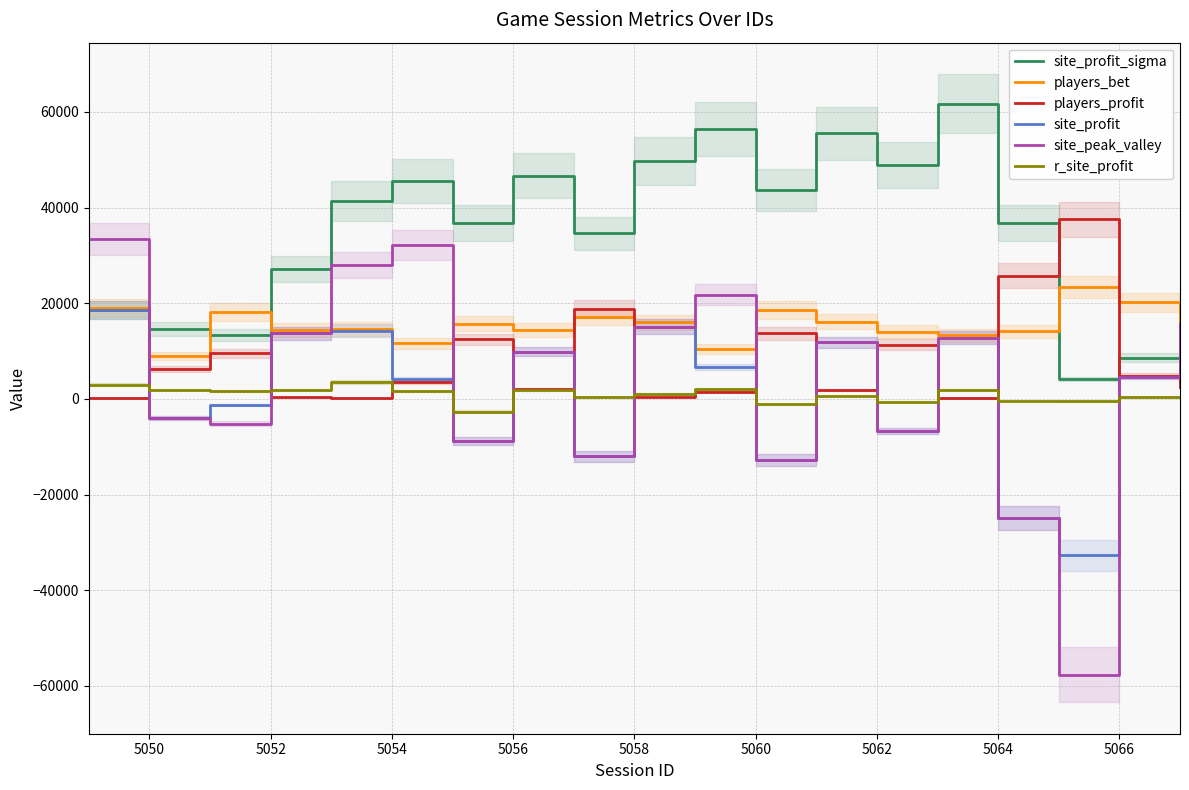

True or false: site_profit has a value of 15108 at 5058.

True